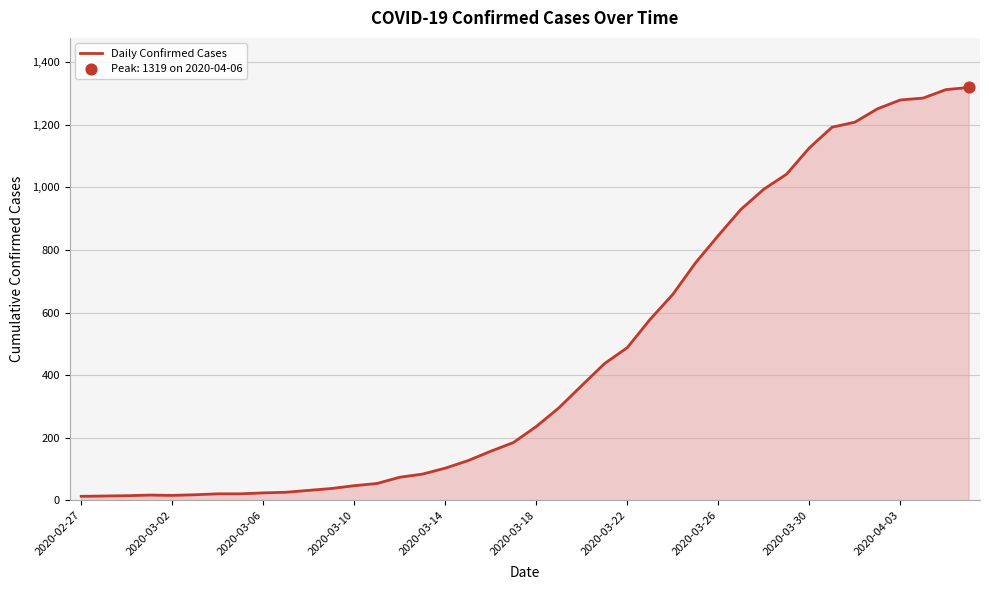

What is the greatest value displayed?

1319